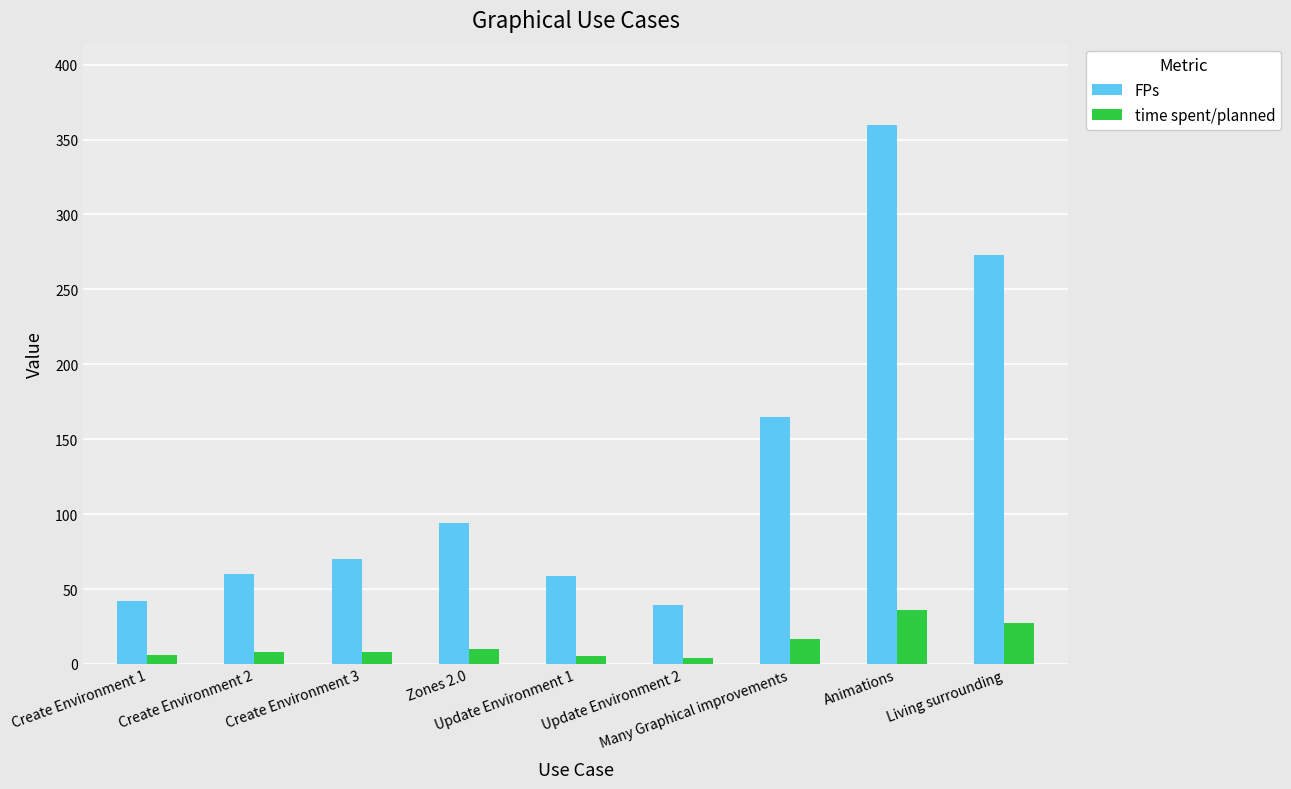

What is the approximate value of time spent/planned at Create Environment 3?

8.0